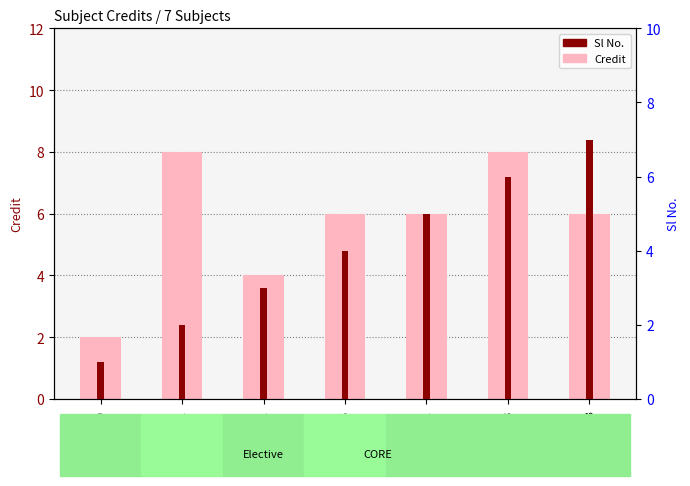

What is the average value of the Sl No. series?

4